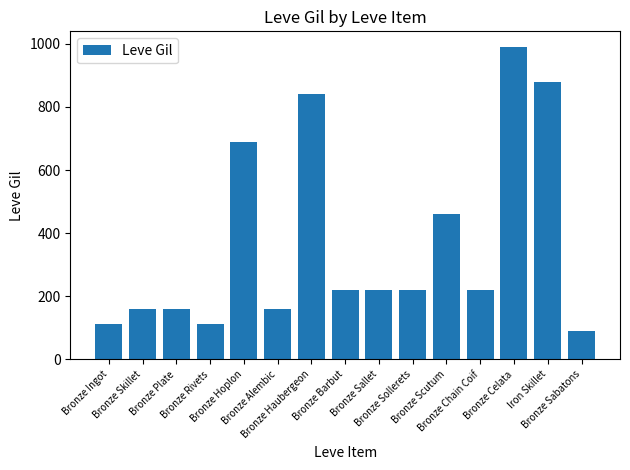

What is the value of the 3rd bar from the left?

160